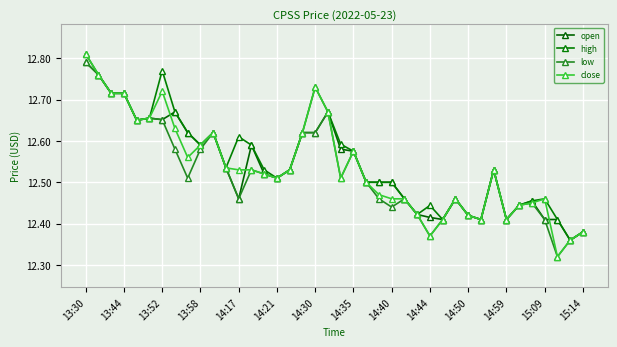

List the series in order of their peak value, highest first.

high, close, open, low